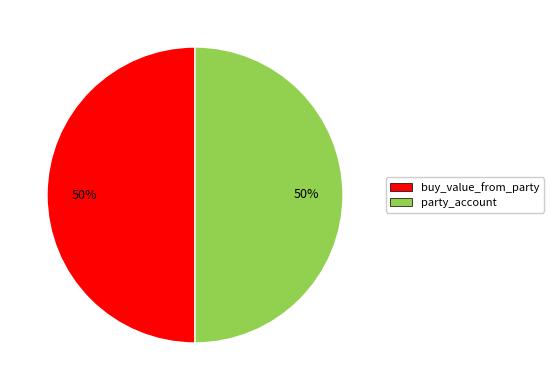

True or false: buy_value_from_party accounts for 60% of the total.

False